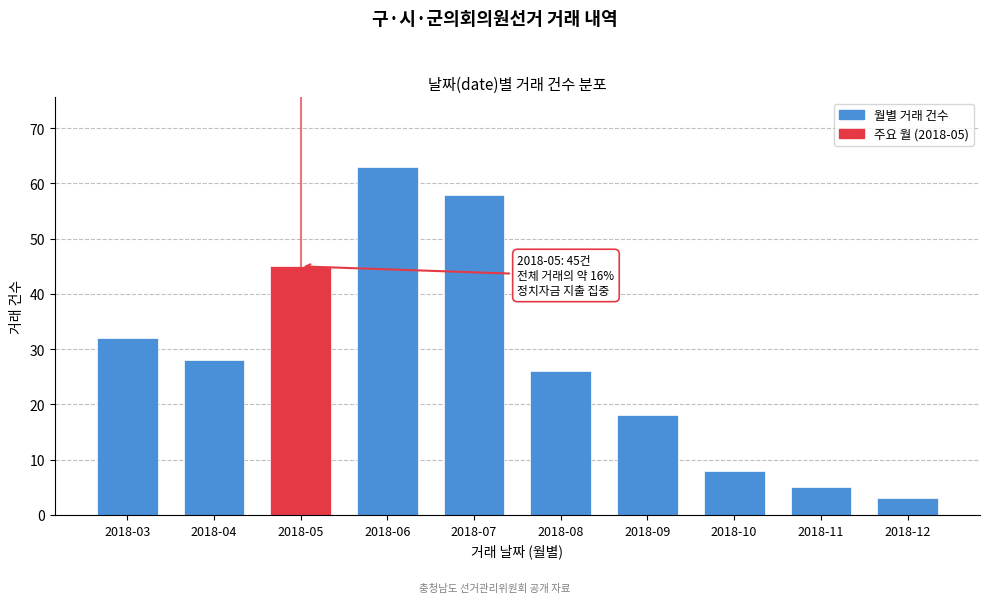

Reading left to right, list all the values displayed in this chart.

2018-03=32	2018-04=28	2018-05=45	2018-06=63	2018-07=58	2018-08=26	2018-09=18	2018-10=8	2018-11=5	2018-12=3